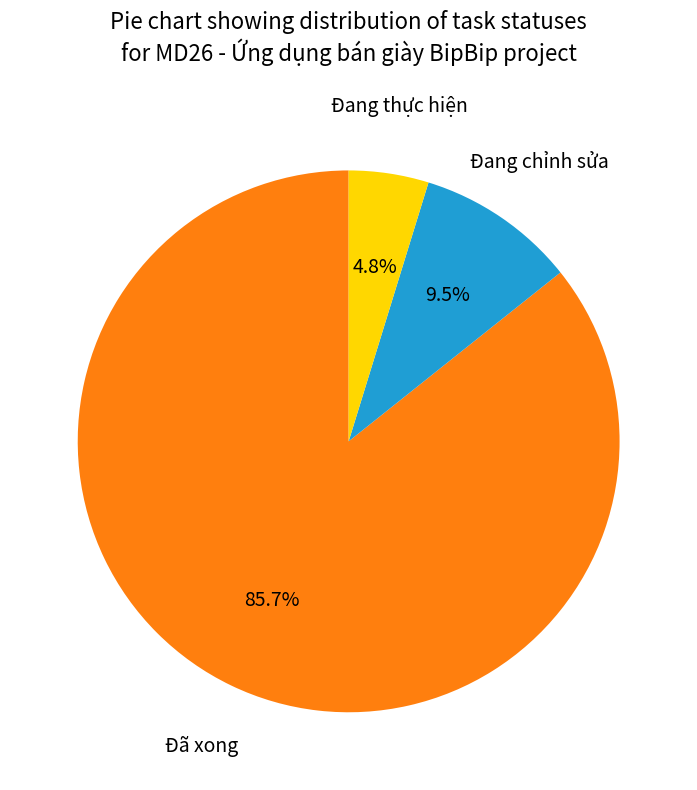

True or false: Đã xong accounts for 86% of the total.

True